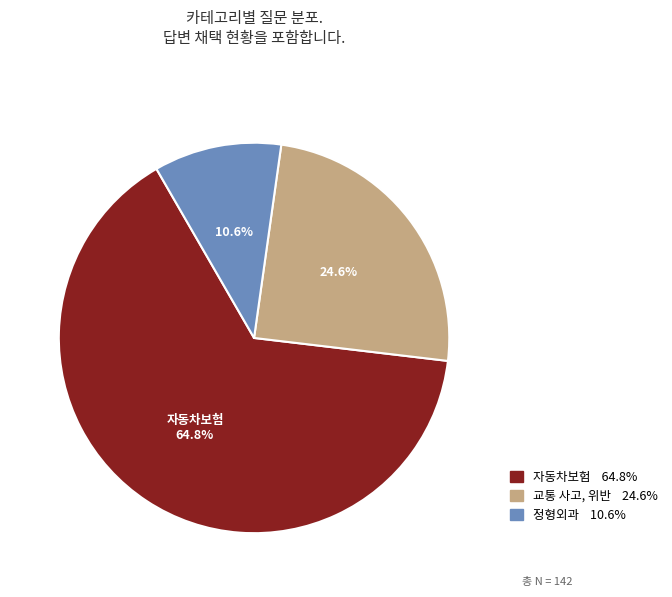

Does any single category account for the majority?

Yes